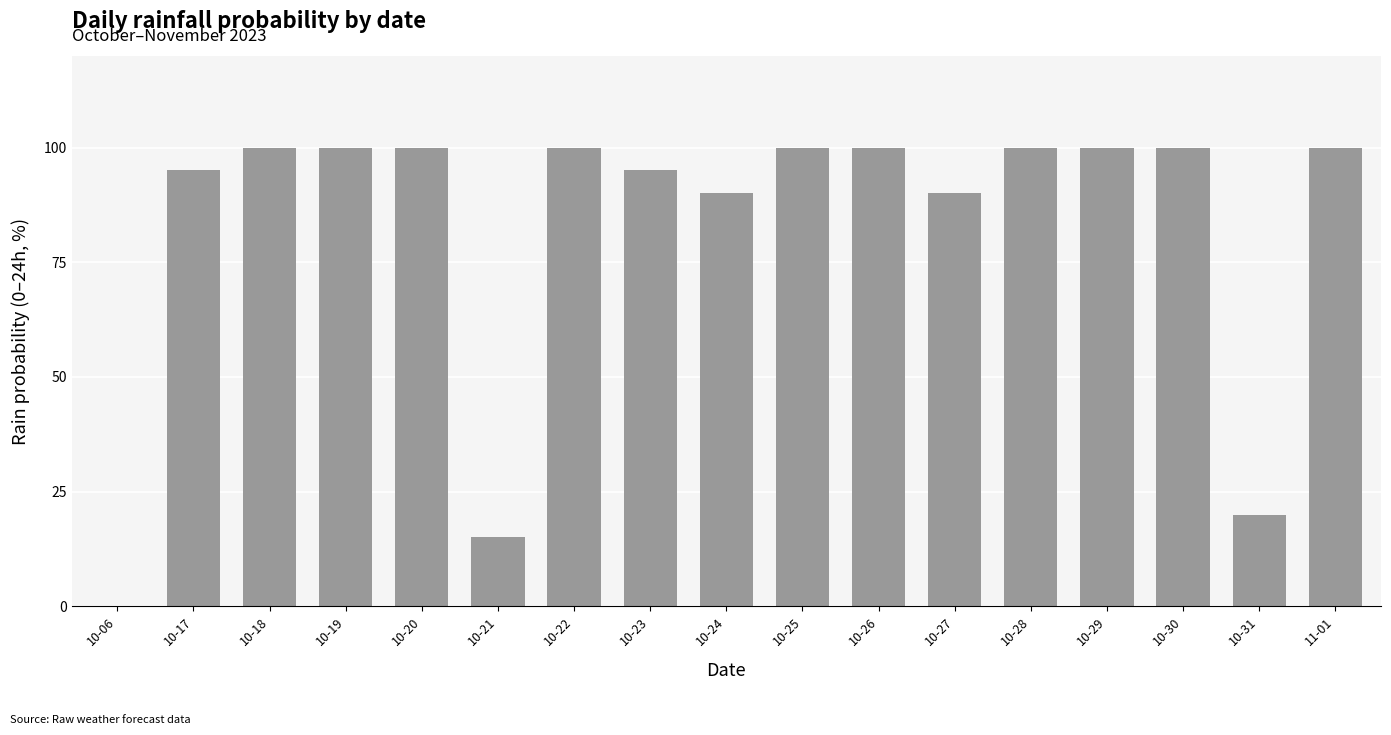

What is the sum of the values at 10-30 and 10-18?

200